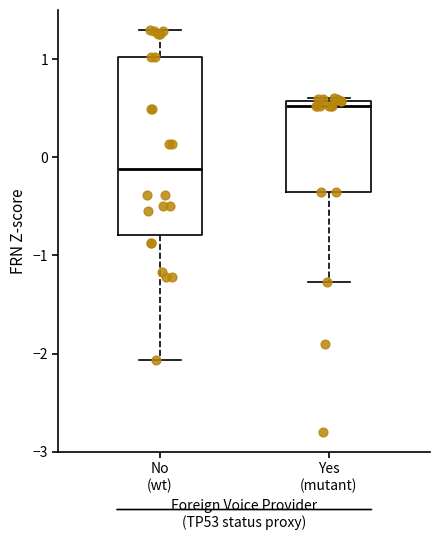

Reading left to right, read every box against the y-axis: the position of its median line, the range the box covers, and the ends of its whiskers. The values are not printed on the chart, so give them approximately, as read against the axis.

No (wt): median -0.1, box -0.8 to 1.0, whiskers -2.1 to 1.3
Yes (mutant): median 0.5, box -0.3 to 0.6, whiskers -1.3 to 0.6 (just above the box's upper edge)